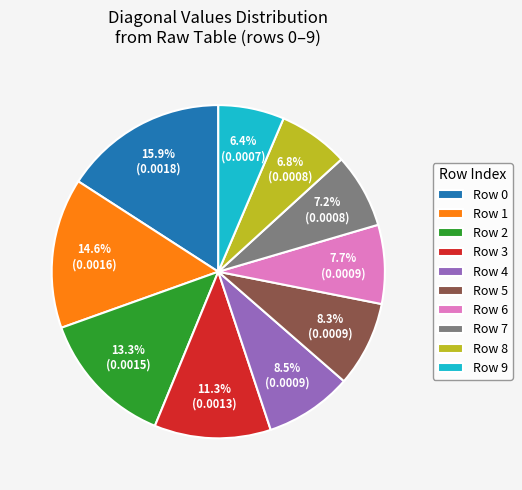

Is Row 8 the majority of the pie?

No